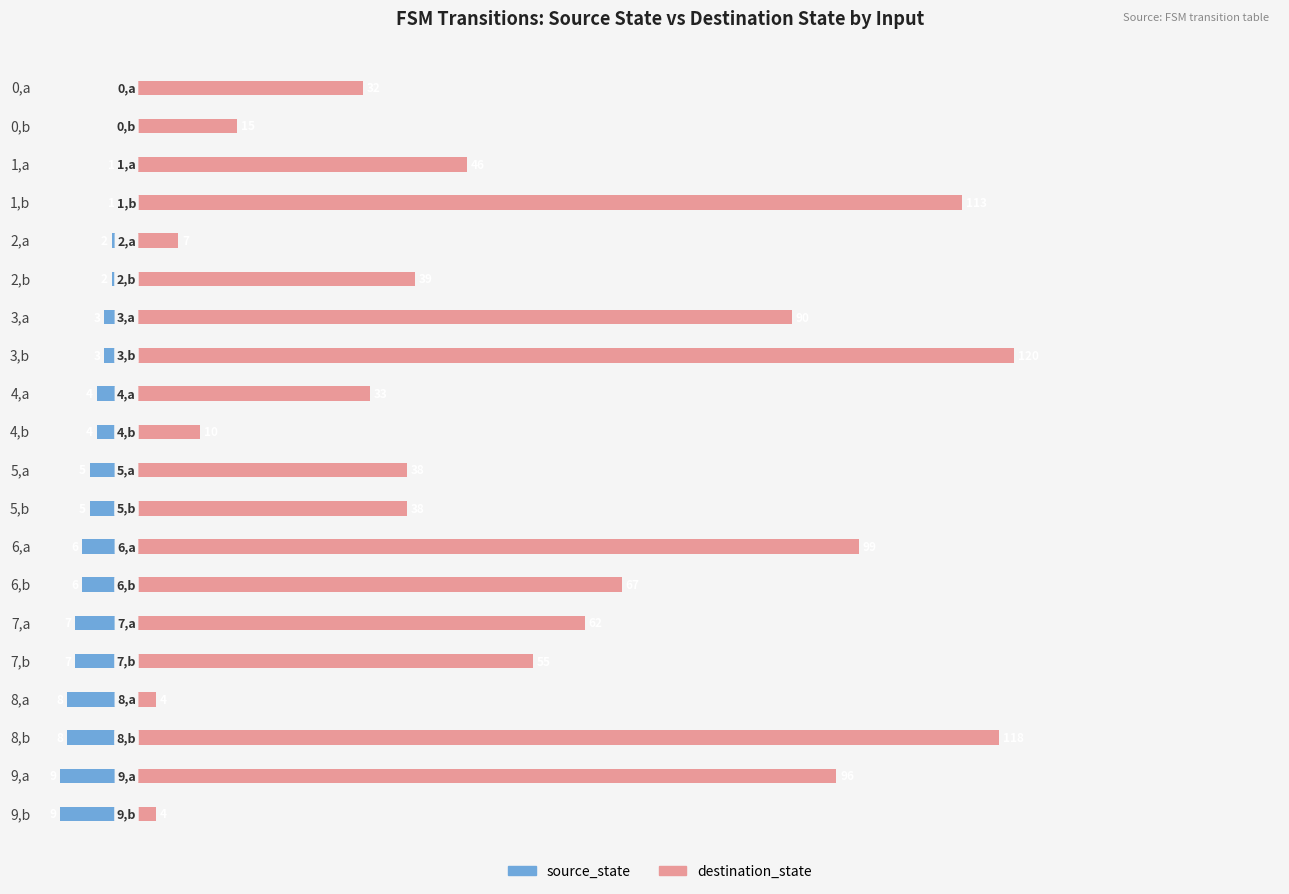

Which series has the widest spread of values?

destination_state